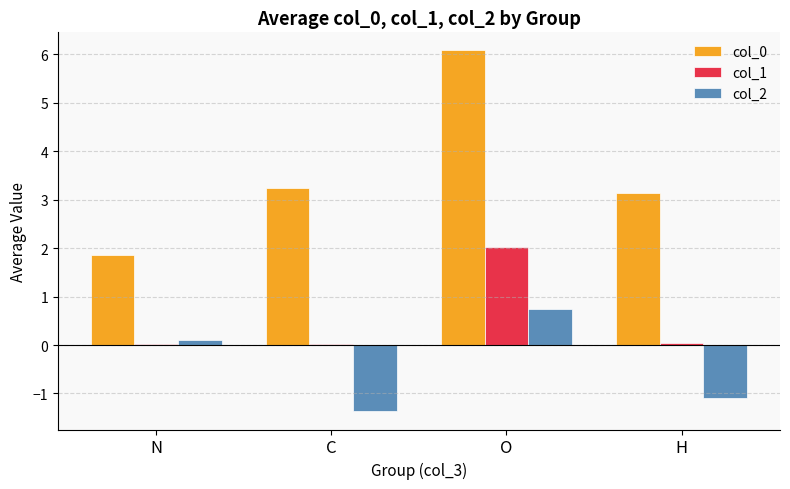

At which category is the sum across all series the highest?

O